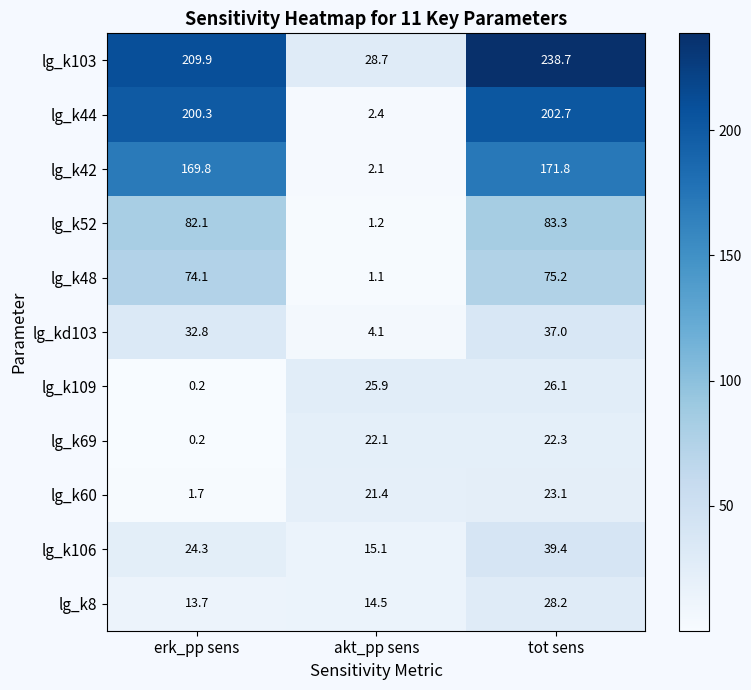

What is the spread (max minus min) of values at erk_pp sens?

209.7